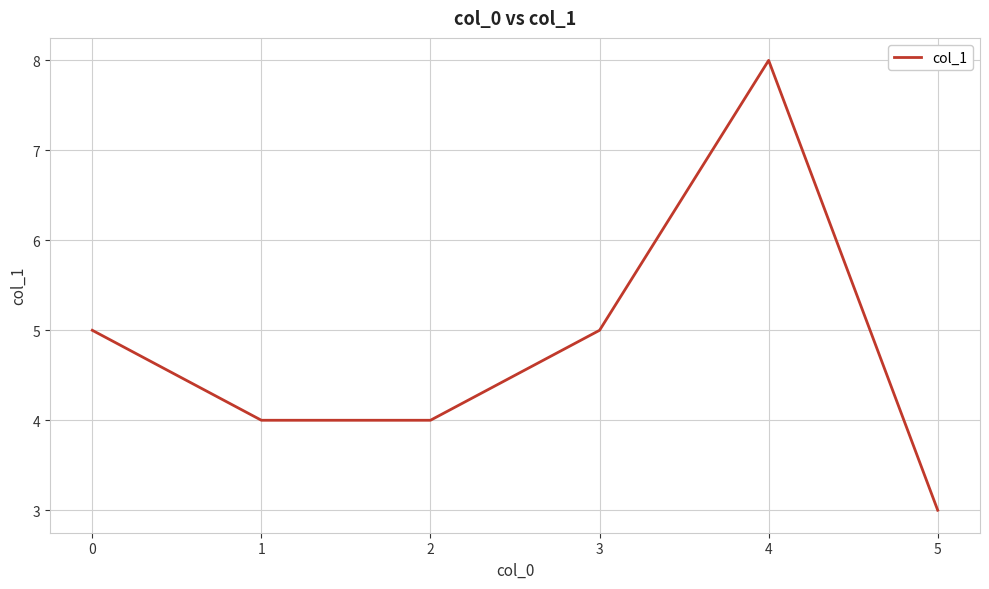

Reading right to left, transcribe all the data shown in this chart.

5=3	4=8	3=5	2=4	1=4	0=5